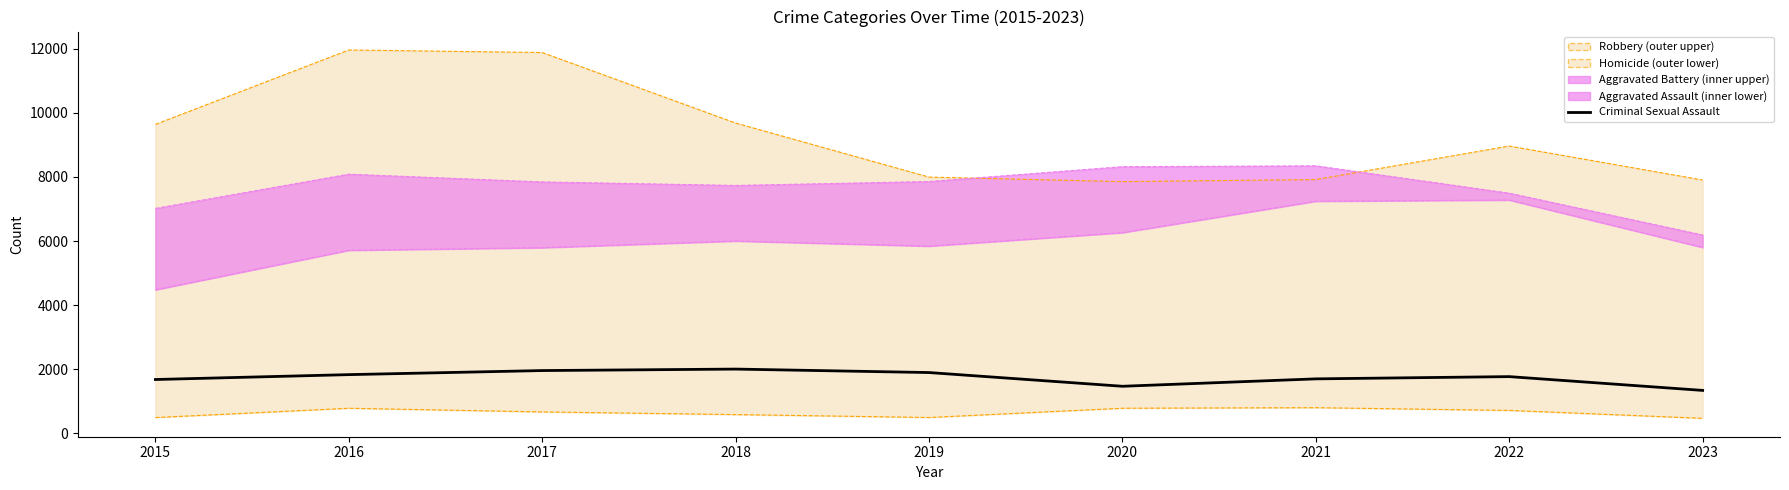

True or false: Criminal Sexual Assault and Aggravated Assault lower cross at least once.

False